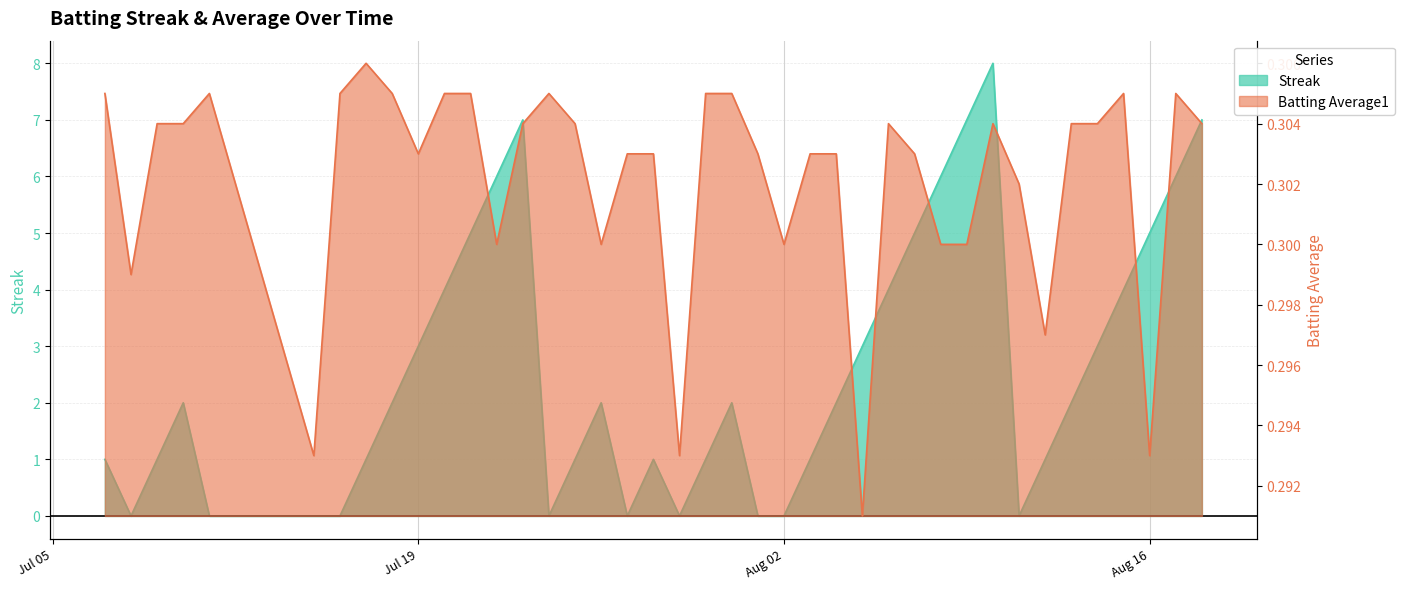

Which series has the largest total across all categories?

Streak